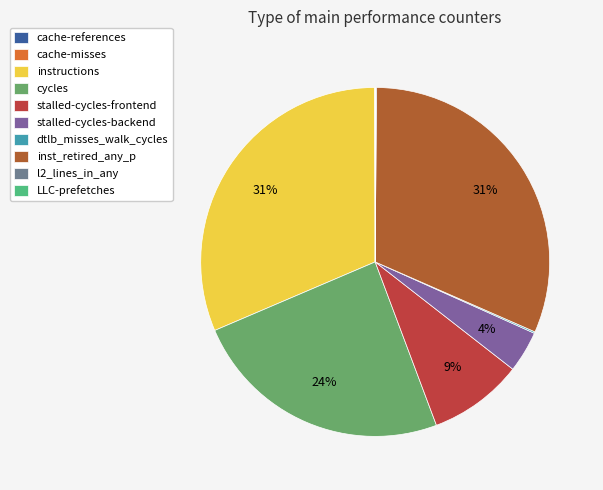

What is the smallest slice in the pie chart?

cache-misses